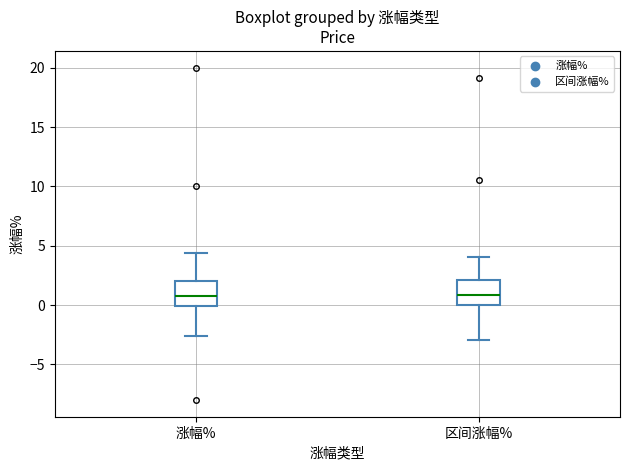

Where does the upper whisker of the box for 区间涨幅% end on the y-axis? The values are not printed on the chart, so give them approximately, as read against the axis.

4.0